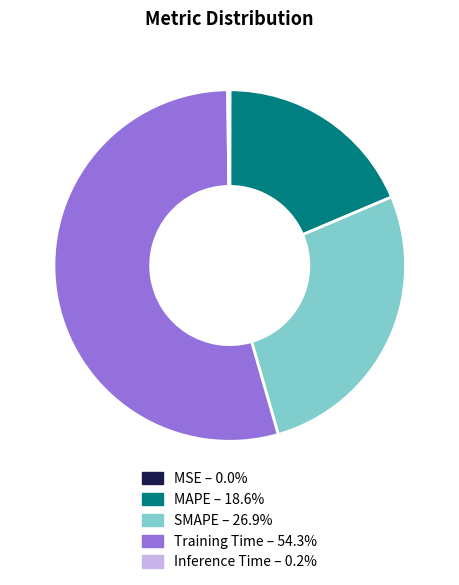

Which category has the biggest portion of the pie?

Training Time